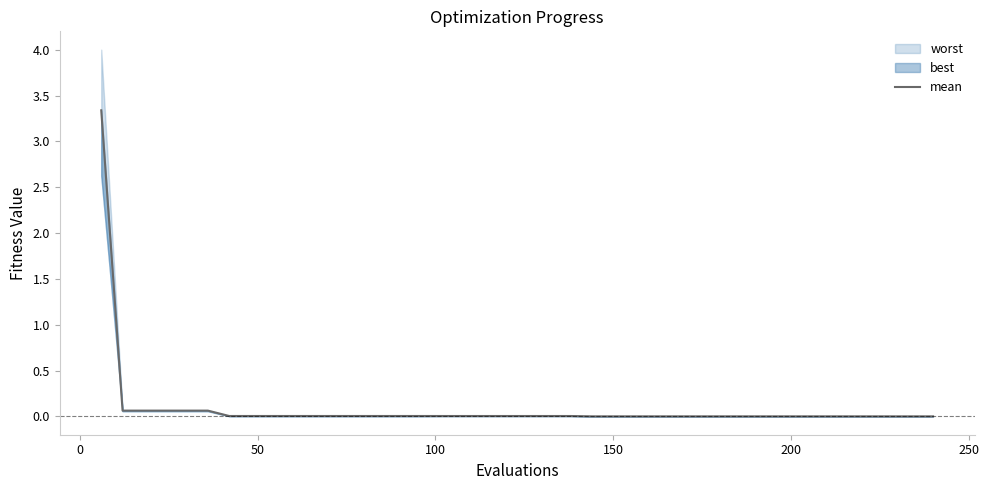

Does the chart have visible grid lines?

No